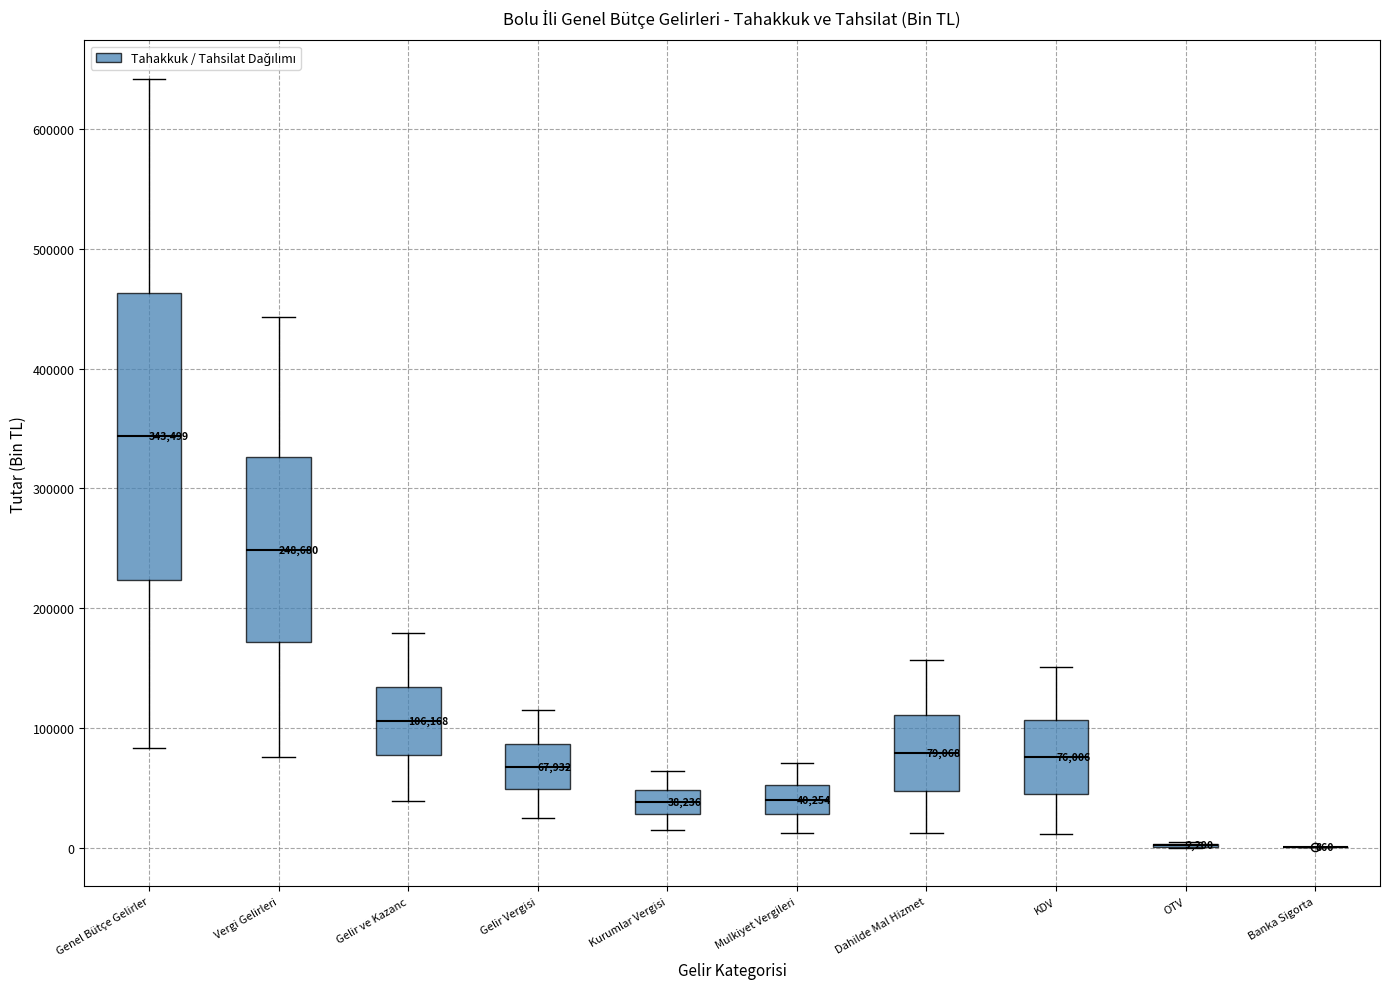

Which box is the tallest, from its lower edge to its upper edge?

Genel Bütçe Gelirler